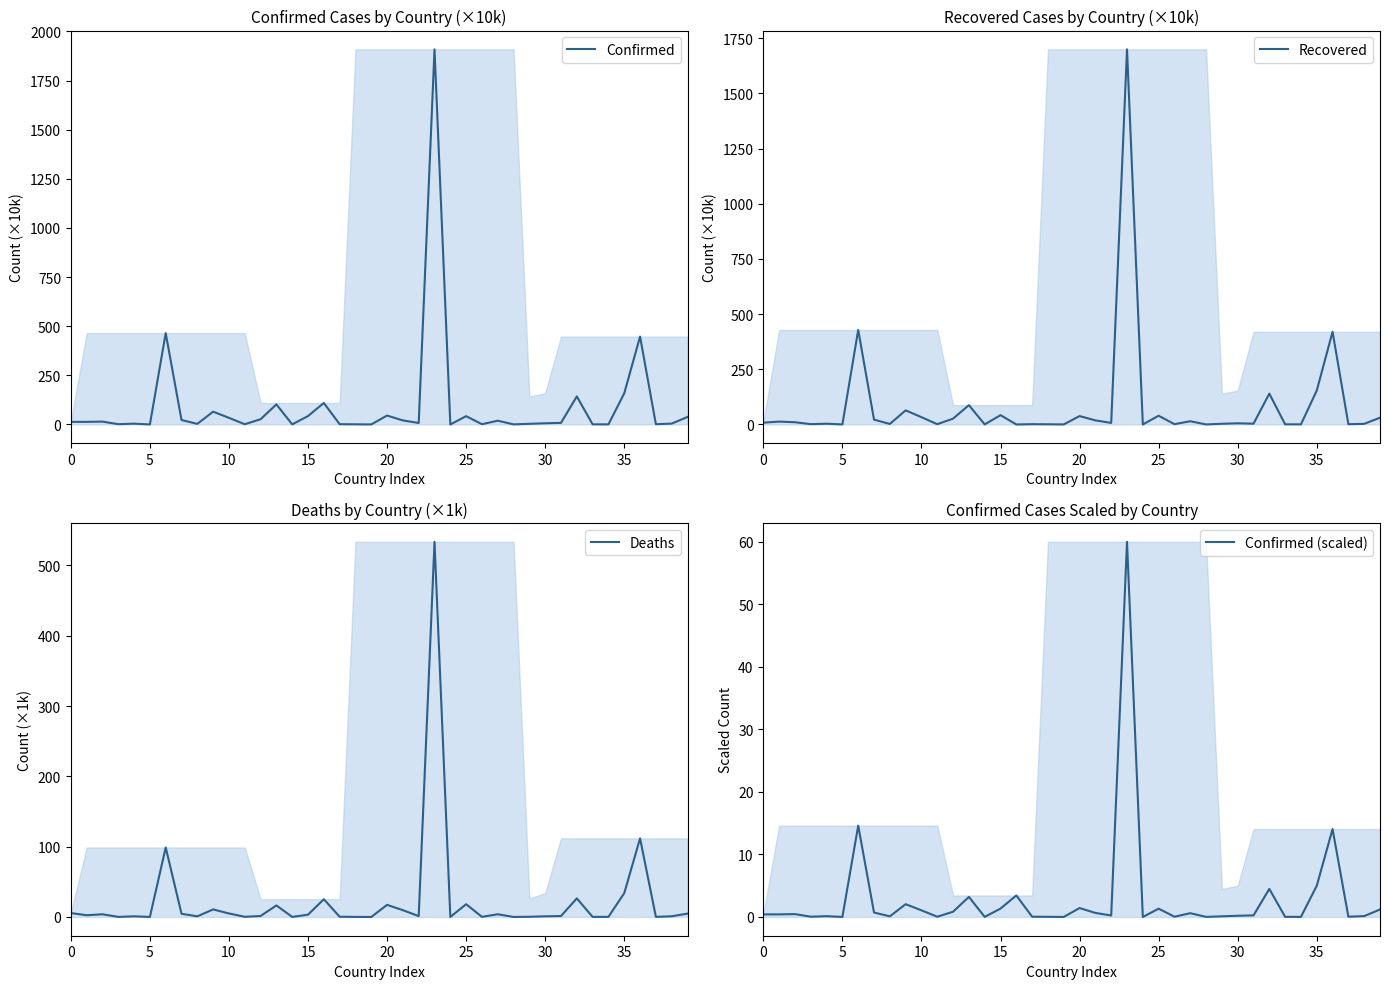

Which category has the highest value in the Deaths series?

23